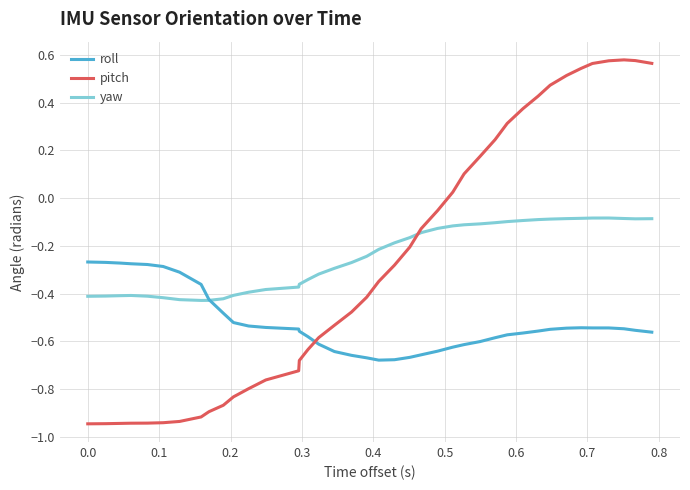

After their last crossing, which series has the higher values: pitch or roll?

pitch